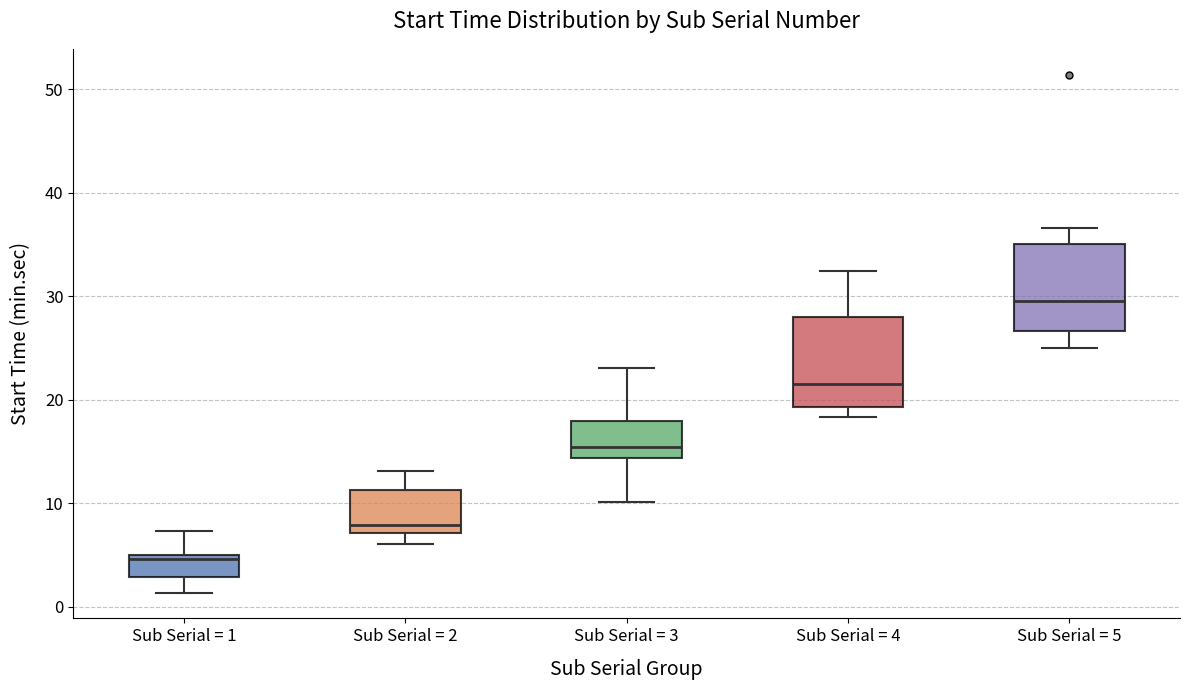

Which box has the lowest median line?

Sub Serial = 1